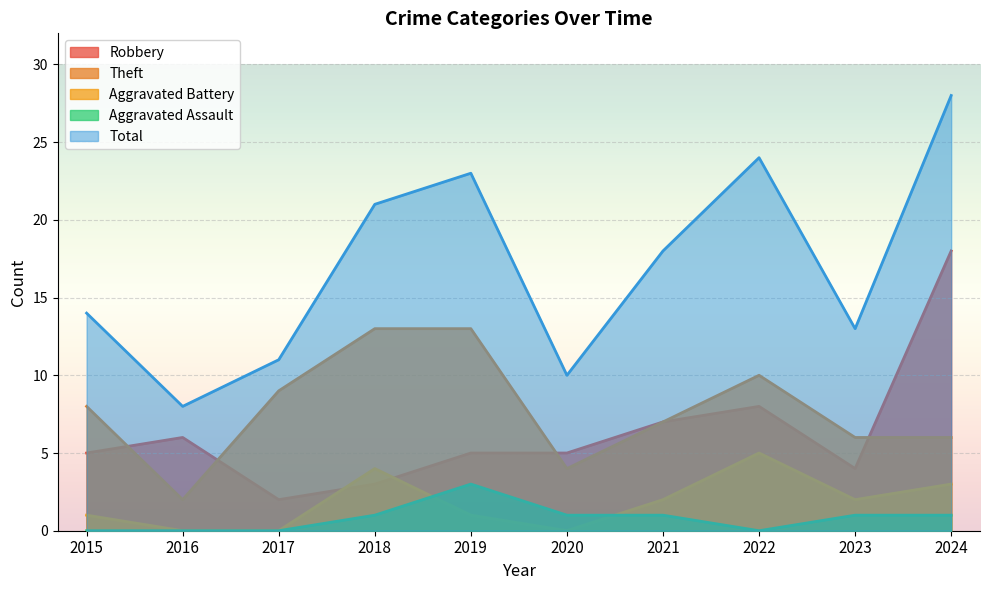

What are all the series names shown in the legend?

Robbery, Theft, Aggravated Battery, Aggravated Assault, Total